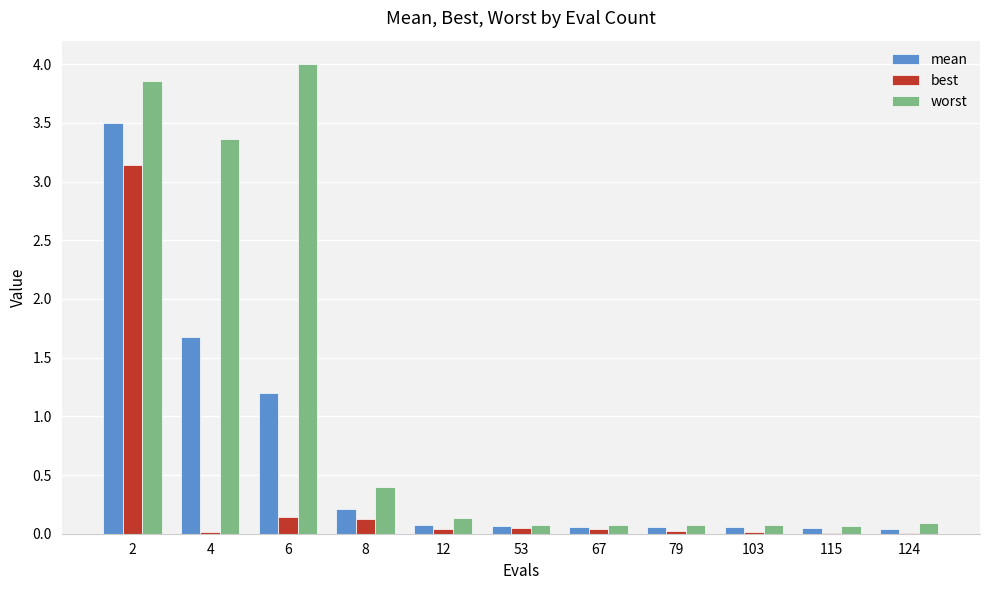

Is it true that best equals 4.6 at 2?

False